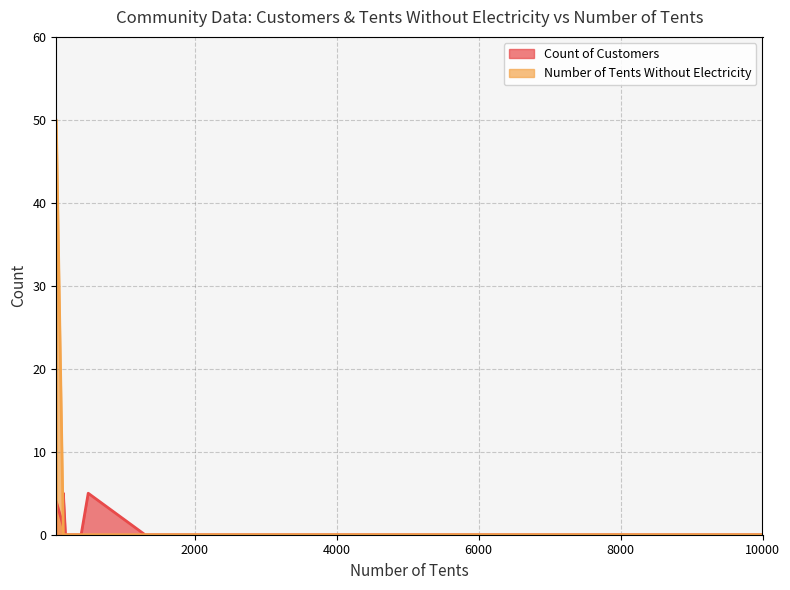

Reading left to right, what are all the values shown in this chart?

0	50	0	0	0	0	0	0	0	0	0	0	0	0	0	0	0	0	0	0